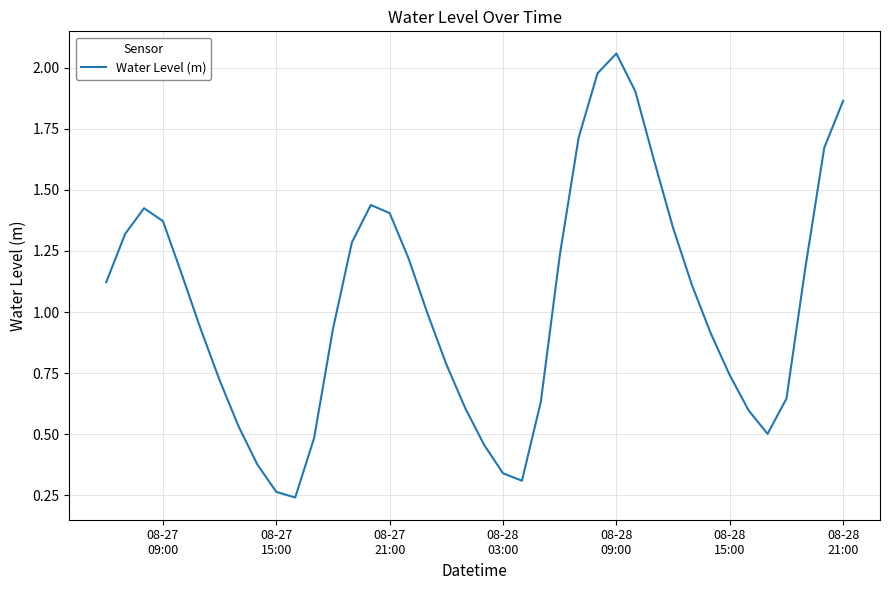

What is the difference between the maximum and minimum values?

1.8